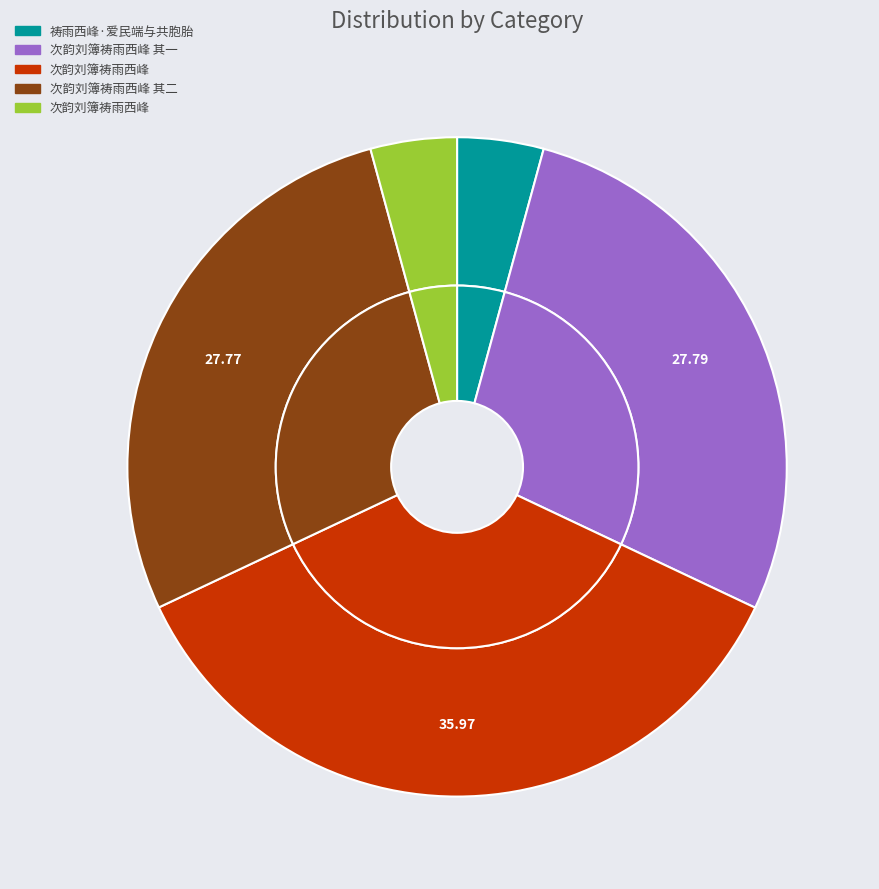

The 次韵刘簿祷雨西峰 其二 slice represents 28% of the pie. True or false?

True